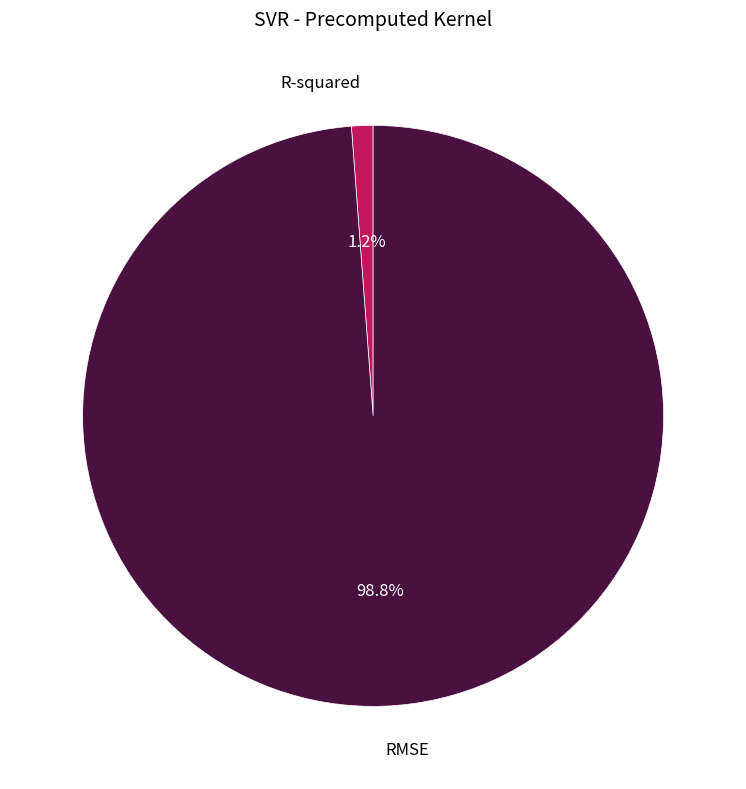

To the nearest percent, what is the difference between the largest and smallest slice percentages?

98%